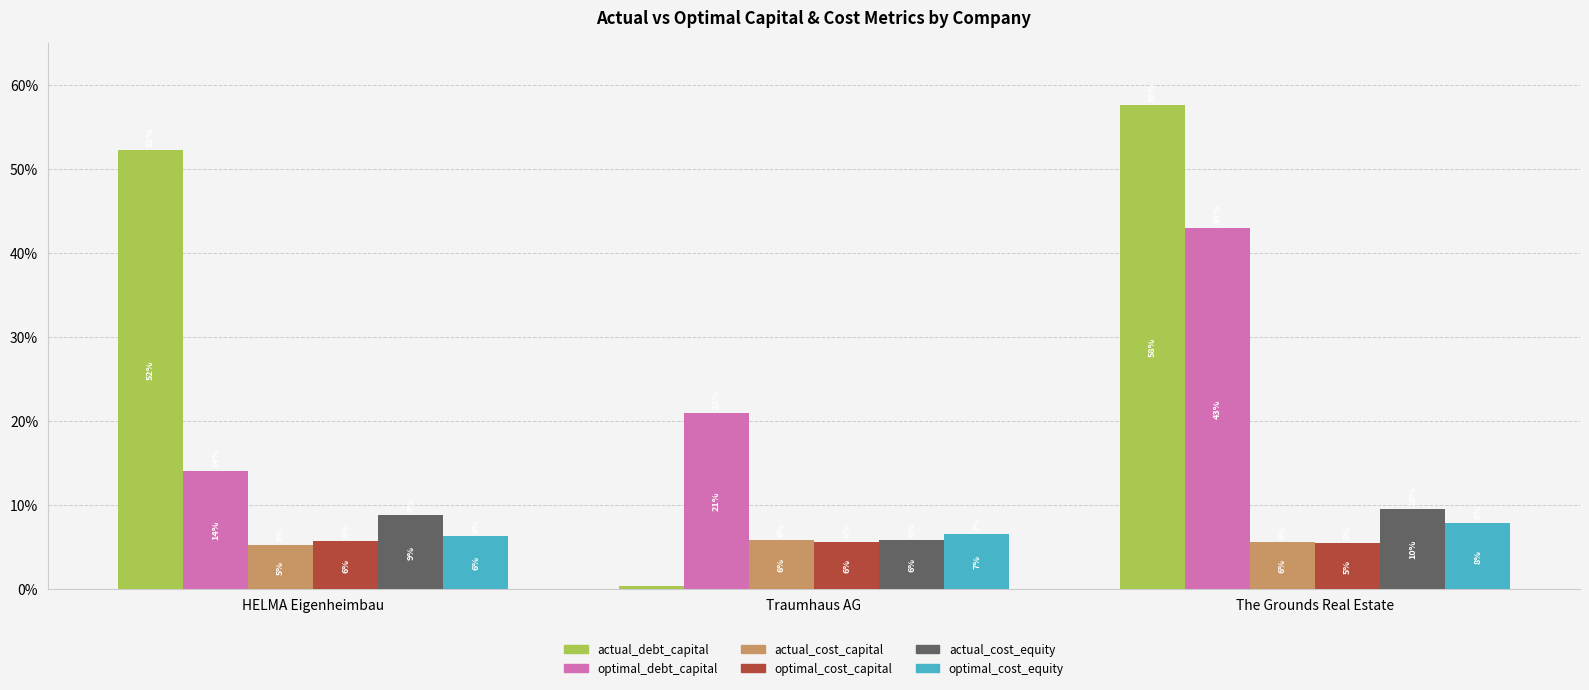

What is the spread (max minus min) of values at Traumhaus AG?

0.2